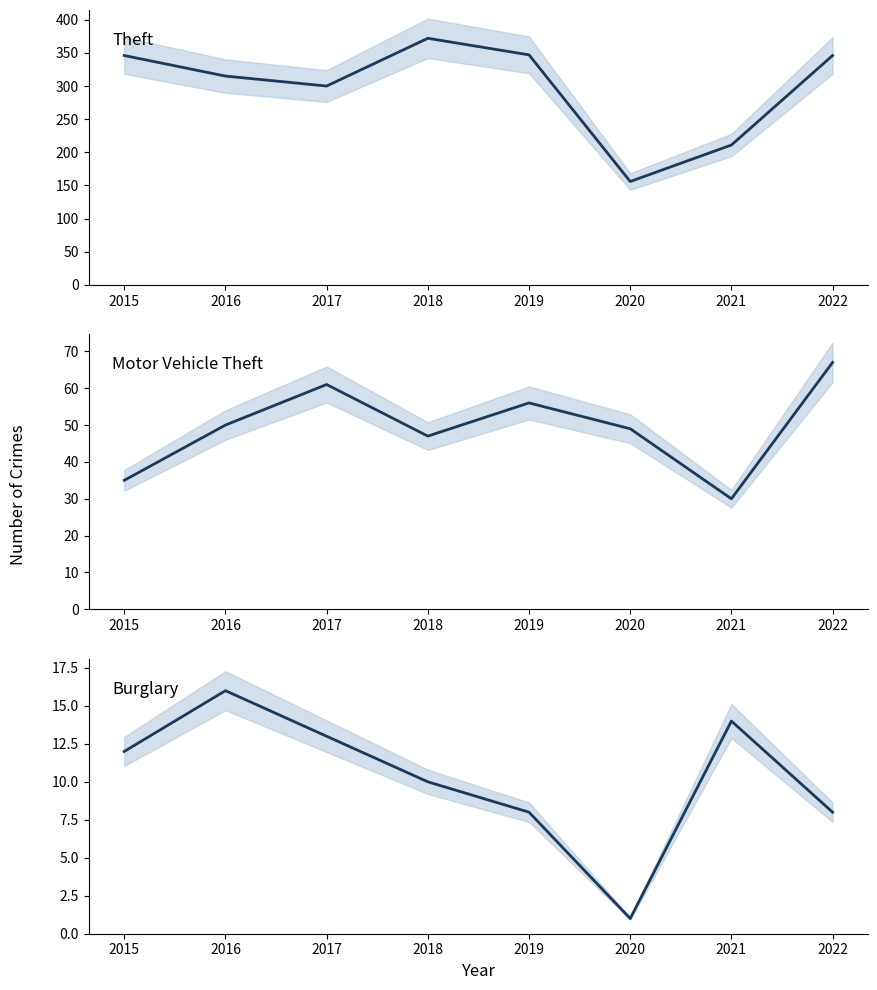

The Burglary series shows 3 at 2022. True or false?

False